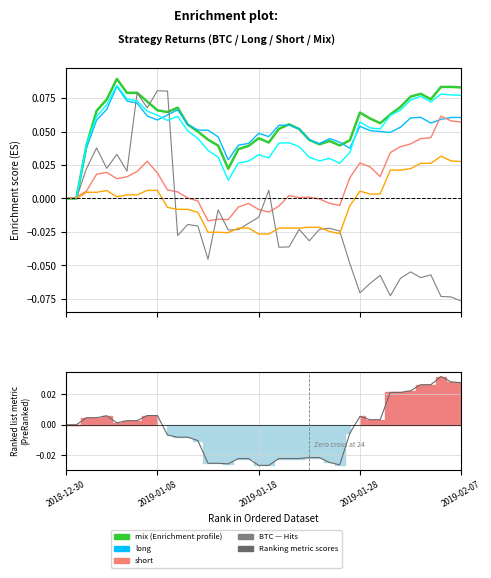

The short series shows 0.0 at 2019-01-29. True or false?

False